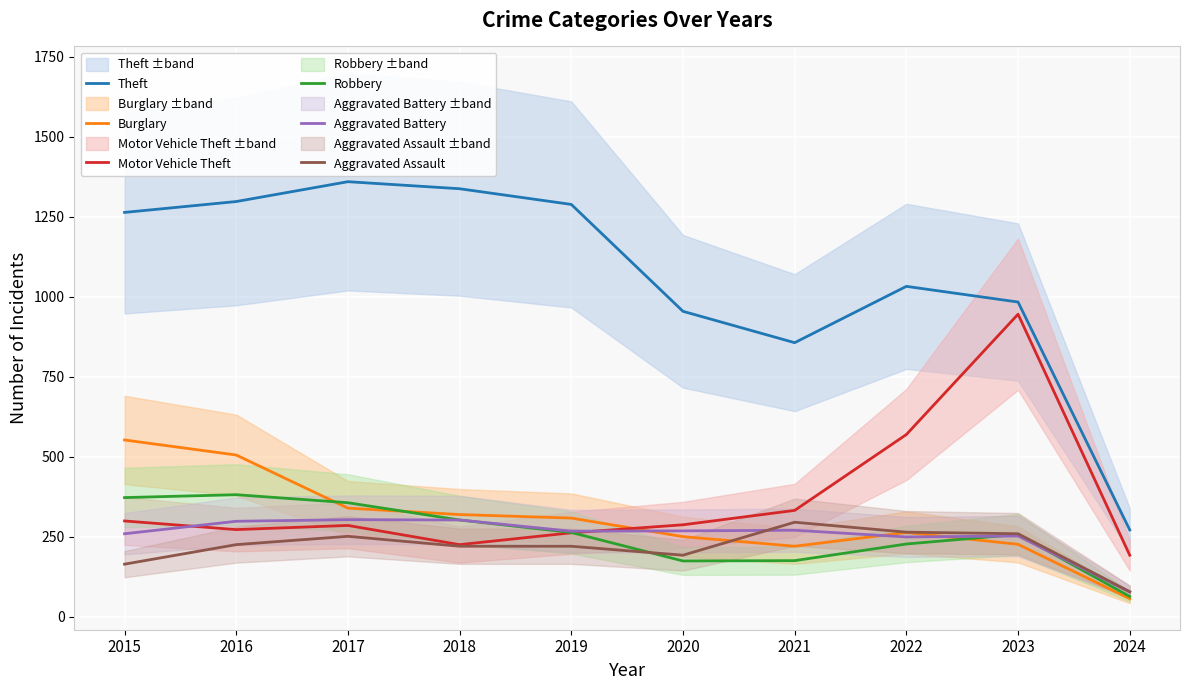

At which category does Robbery reach its first local peak?

2016